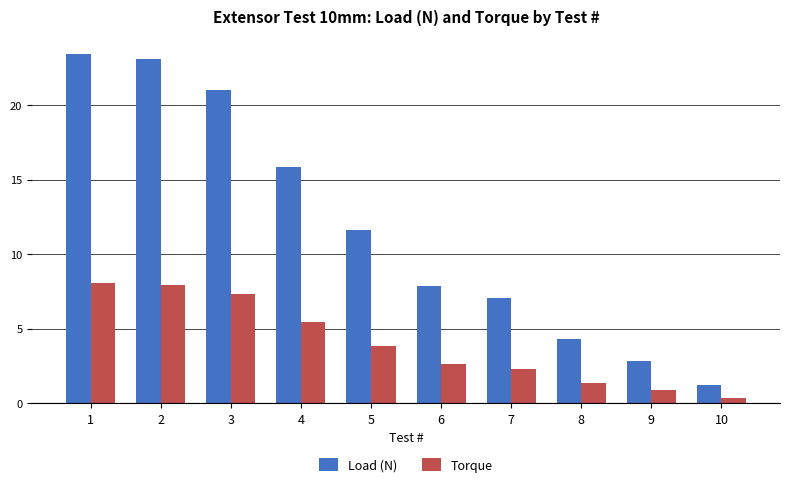

At 2, list the series in order from largest to smallest.

Load (N), Torque